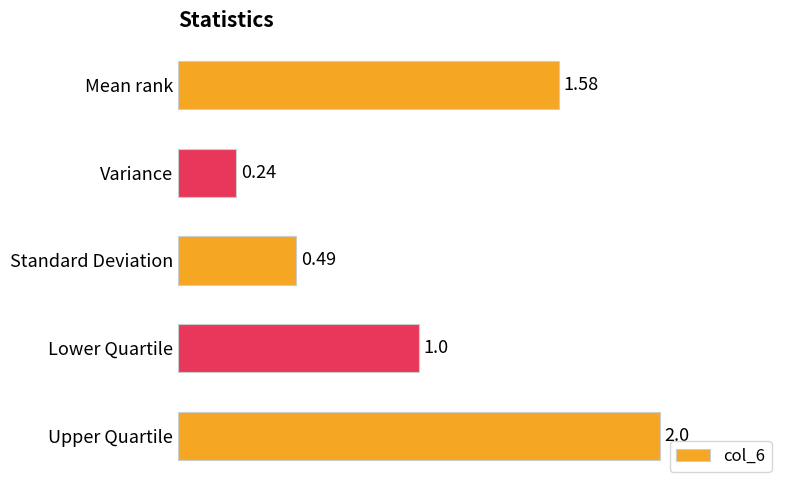

Which category has the highest value across all series?

Upper Quartile